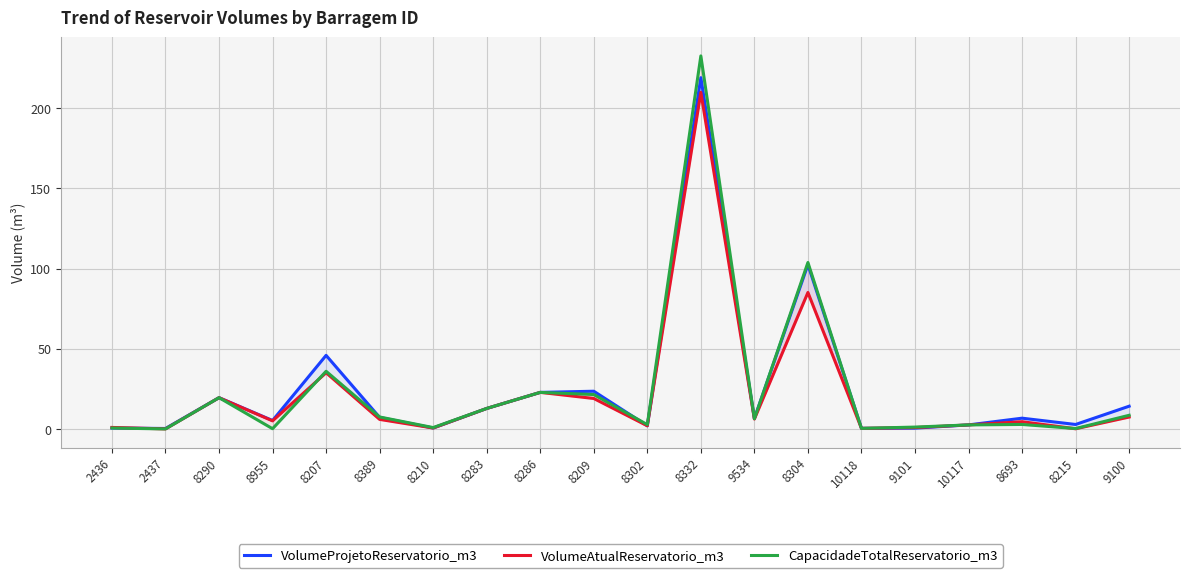

What is the approximate value of CapacidadeTotalReservatorio_m3 at 8210?

0.8